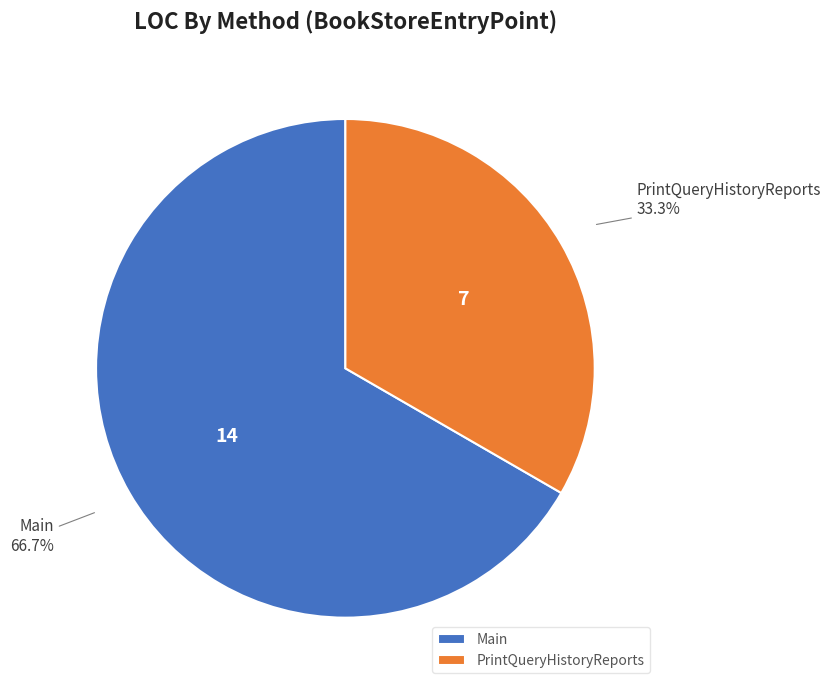

What portion of the pie excludes PrintQueryHistoryReports?

66.7%